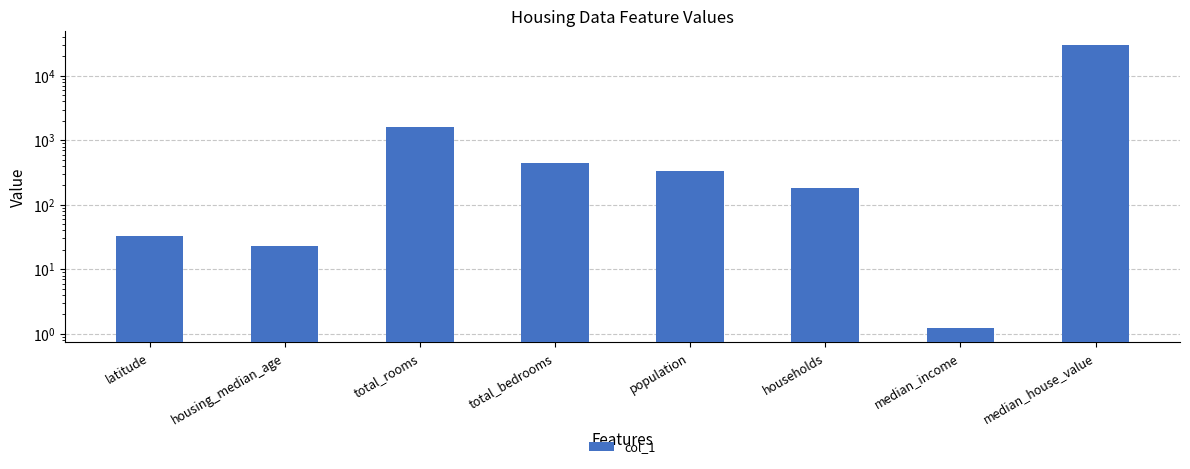

Between latitude and total_bedrooms, which is larger?

total_bedrooms